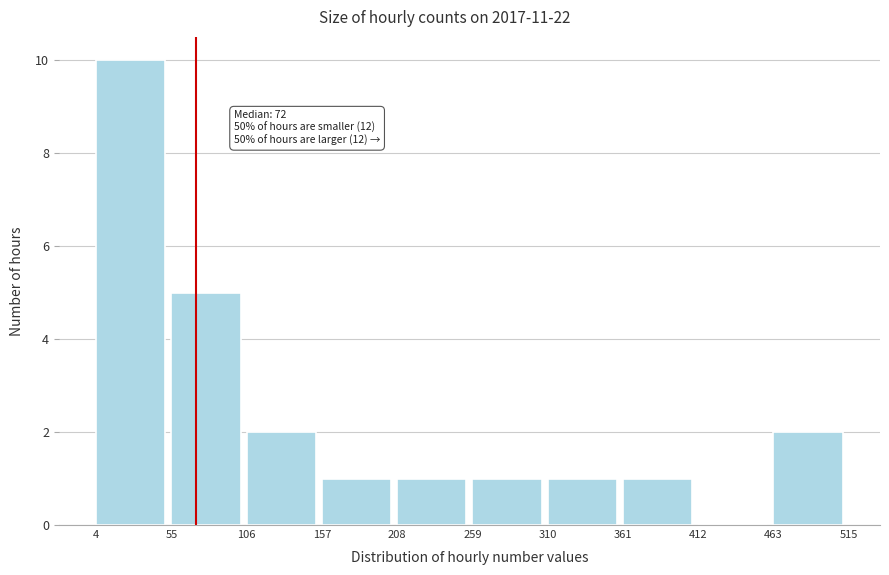

Over which range of the x-axis is the bar tallest?

4 to 55